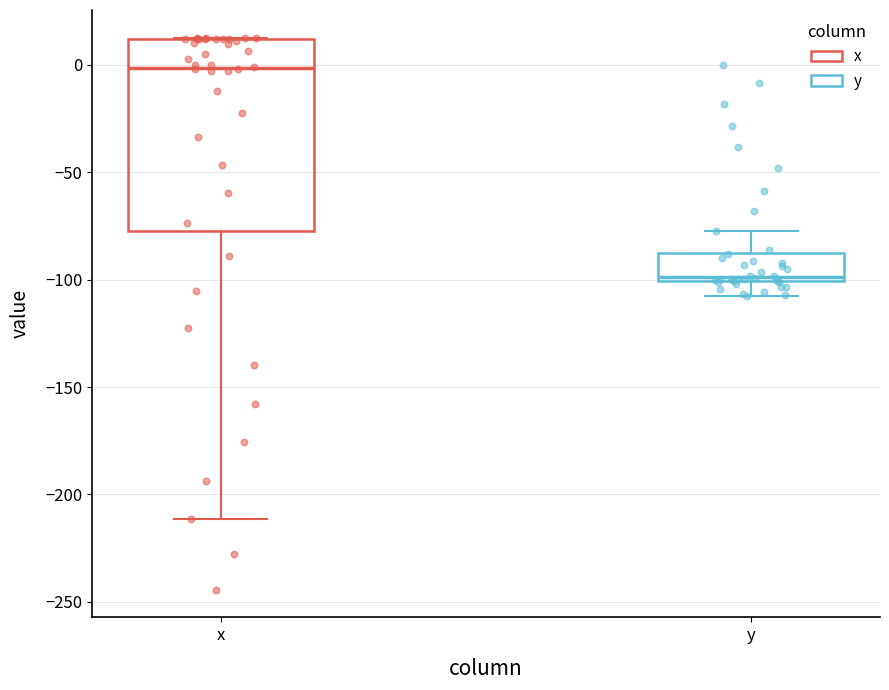

Reading left to right, transcribe this box plot: for each box, give where its median line is, the range the box spans, and where its two whiskers end, as read against the y-axis. The values are not printed on the chart, so give them approximately, as read against the axis.

x: median 0, box -80 to 10, whiskers -210 to 15
y: median -100 (just above the box's lower edge), box -100 to -90, whiskers -110 to -75